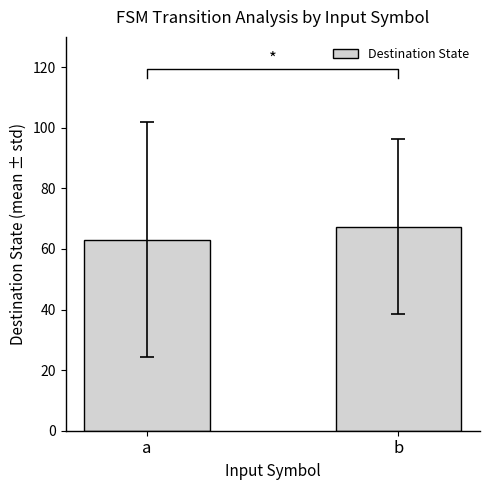

Reading right to left, extract all data points from this chart.

b=67.4	a=63.1